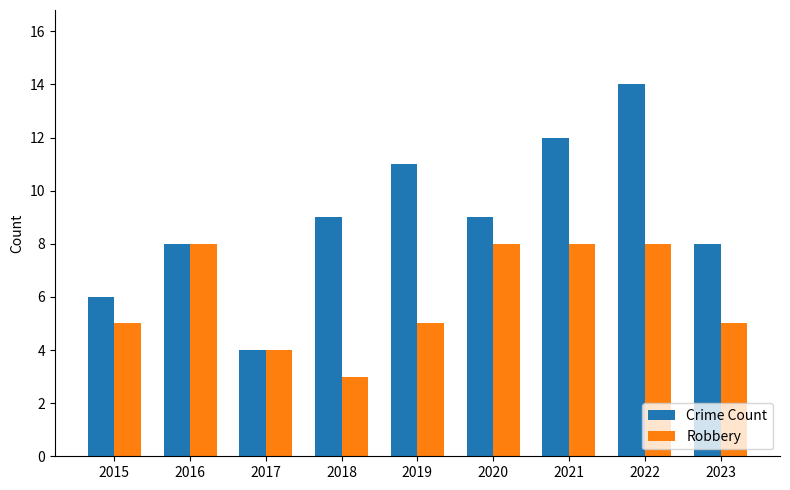

At how many categories does at least one series exceed 7?

7